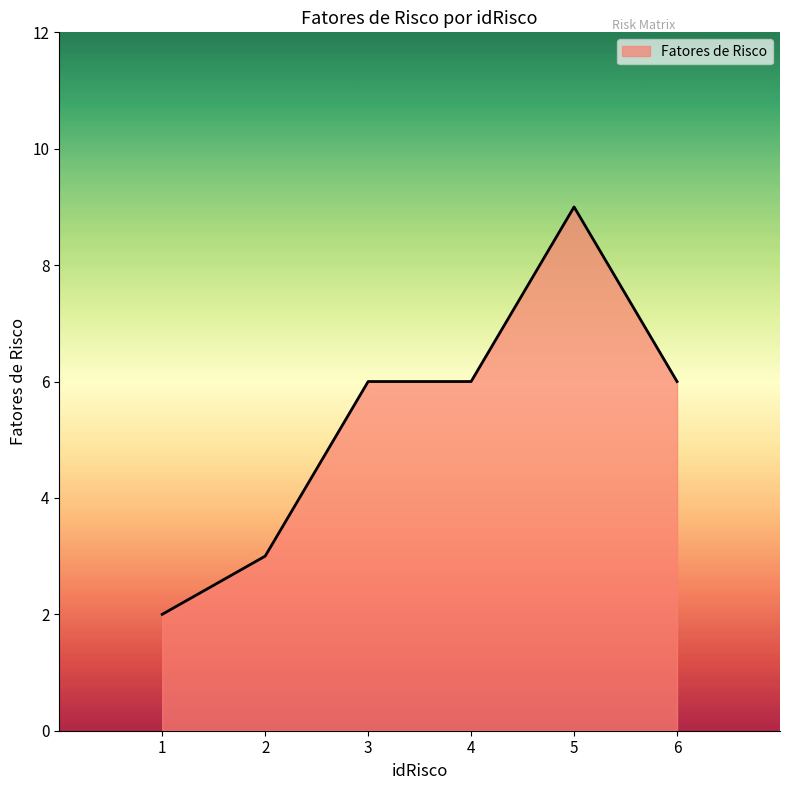

True or false: the data has more than 2 interior local peaks.

False